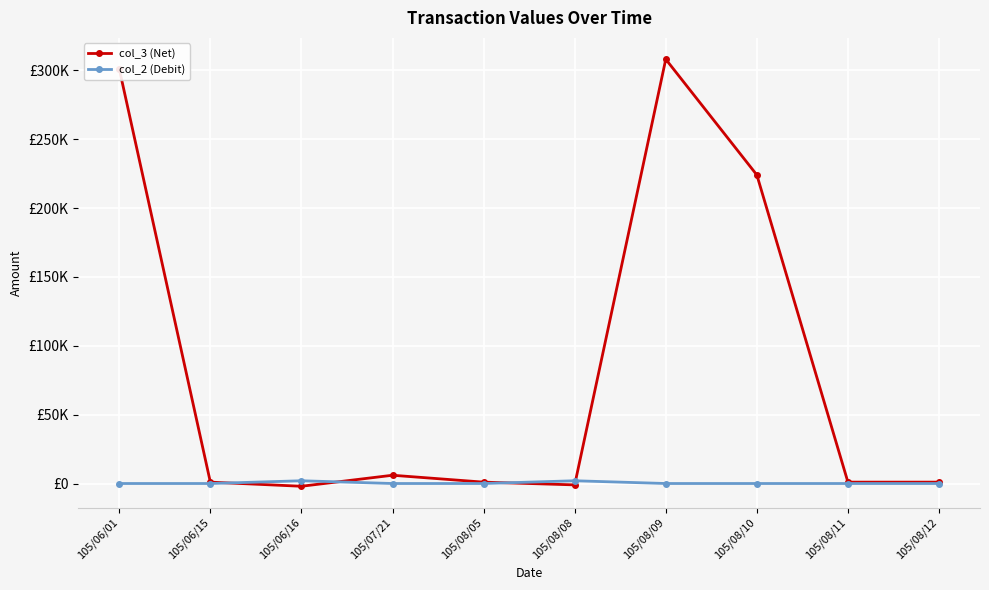

Does the chart have visible grid lines?

Yes